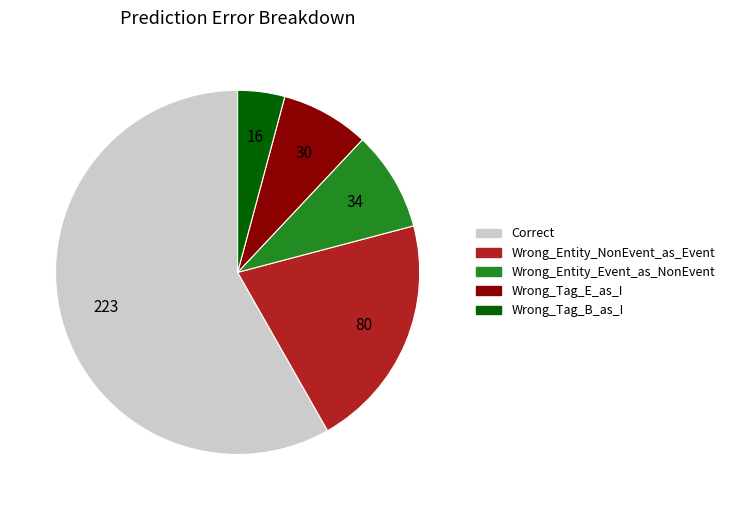

Is Wrong_Entity_Event_as_NonEvent the majority of the pie?

No